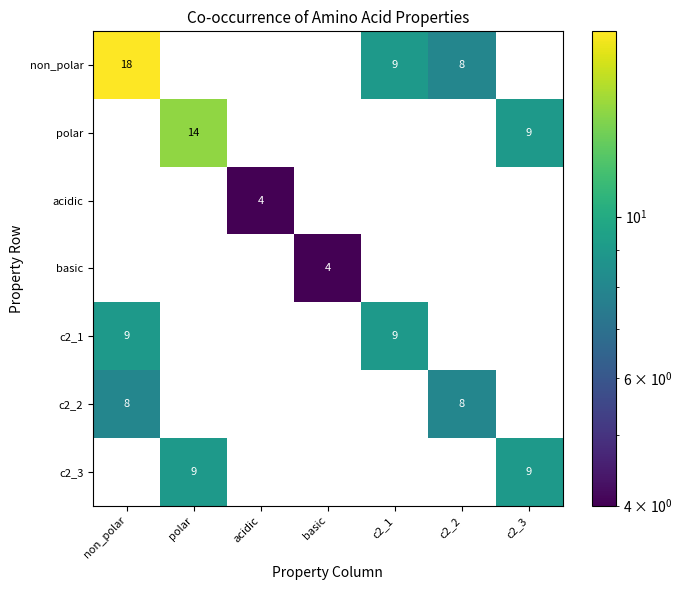

At which category is the sum across all series the highest?

non_polar